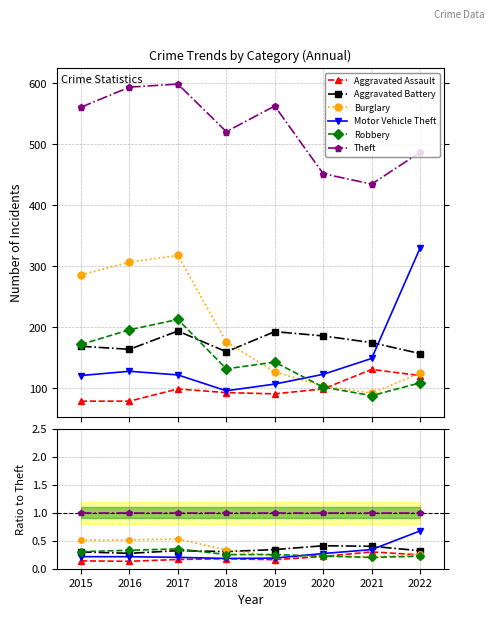

Which has a higher value, 2019 or 2022?

2022